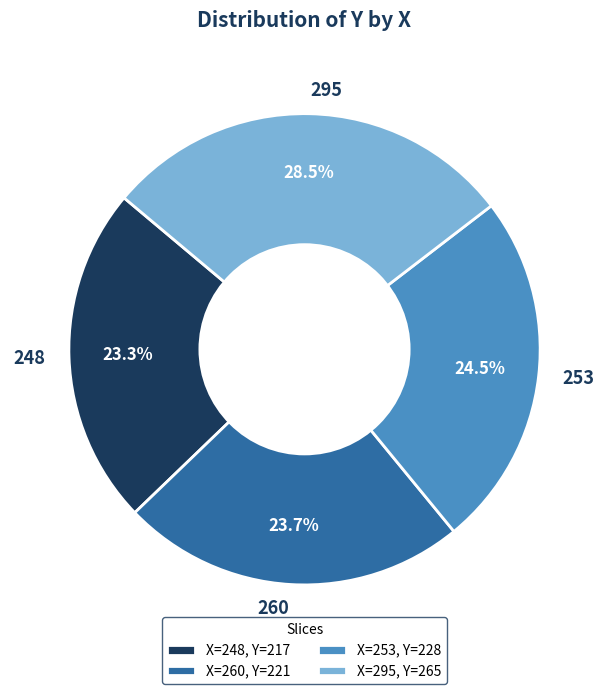

The 248 slice represents 9% of the pie. True or false?

False